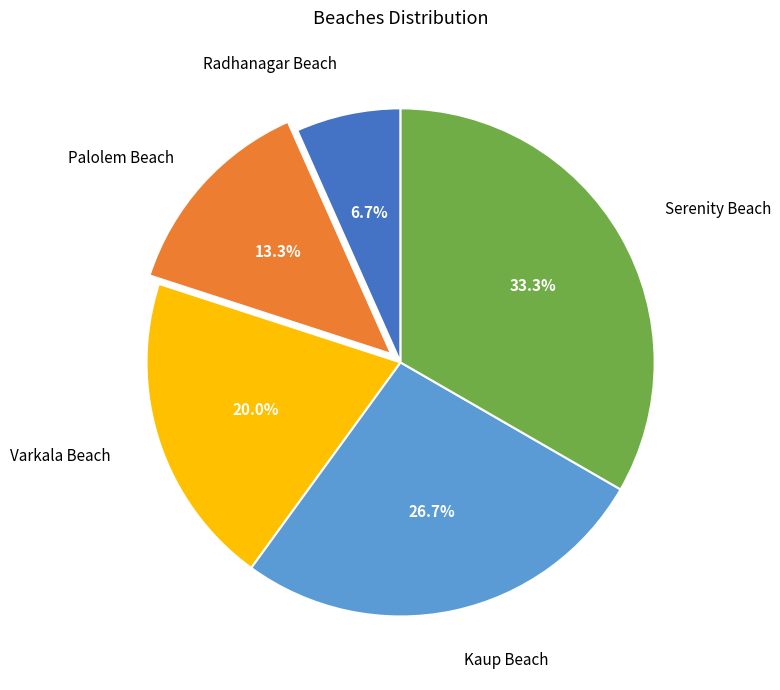

Is there a majority slice in this chart?

No